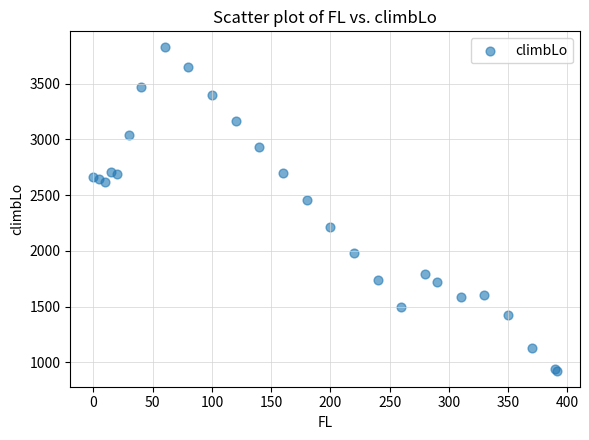

What Y value in the scatter plot is closest to 2375?

2457